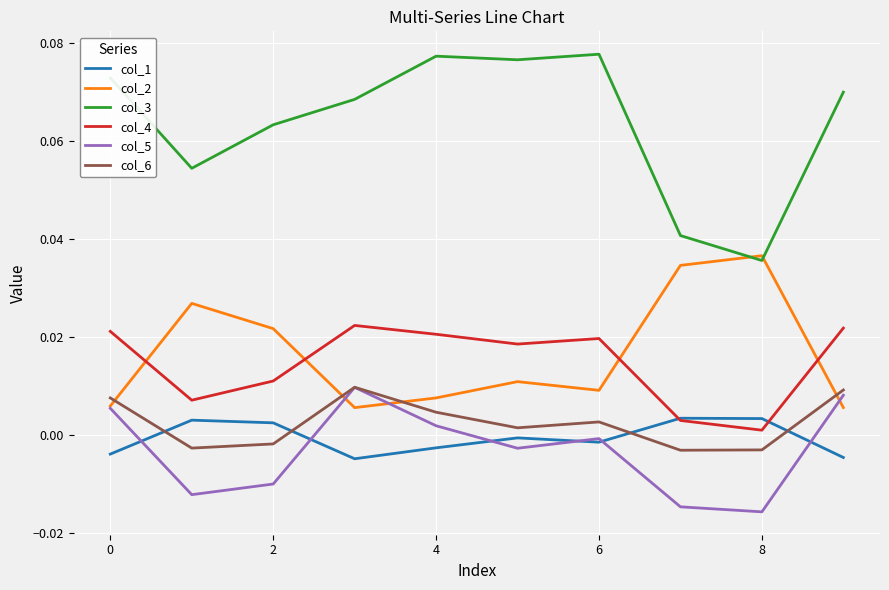

What are all the series names shown in the legend?

col_1, col_2, col_3, col_4, col_5, col_6